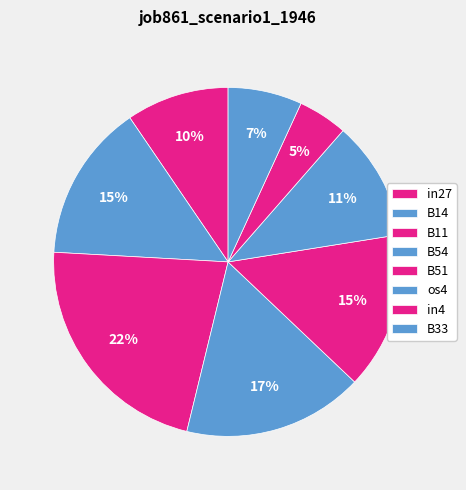

To the nearest percent, what percentage of the pie is in27?

10%